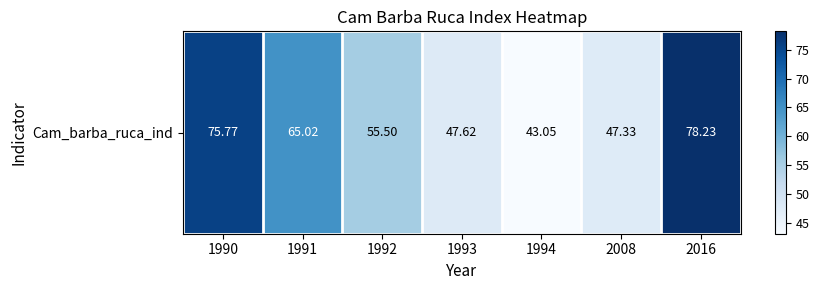

What value does the data have at 2016?

78.2